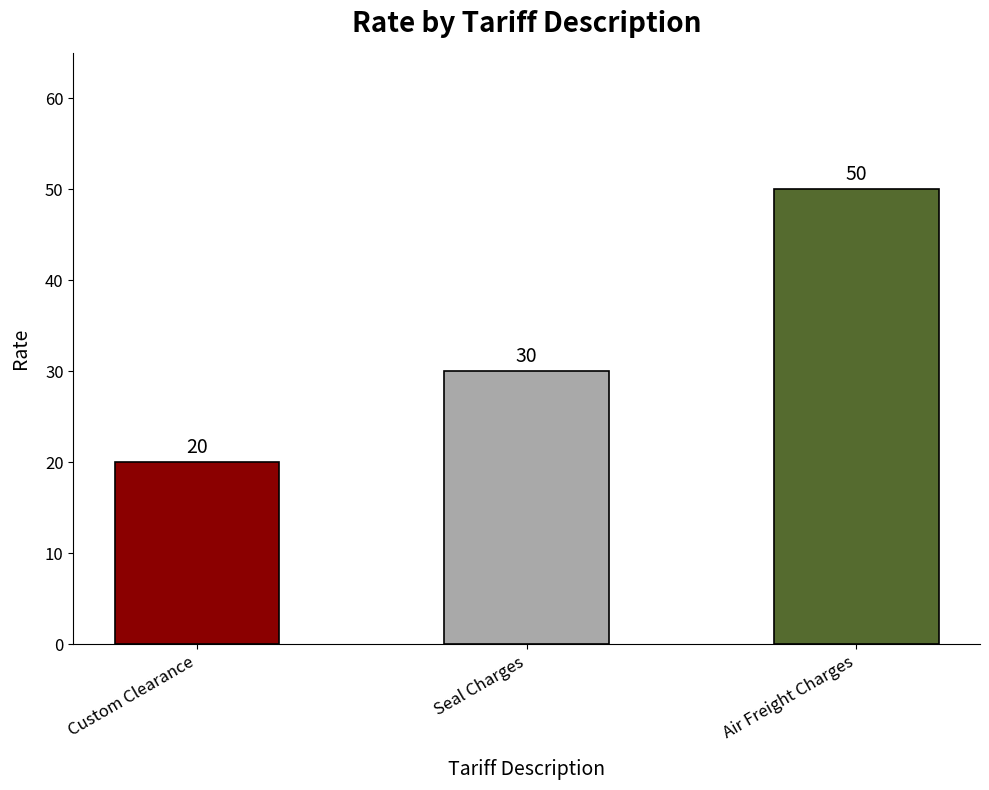

How many categories are shown in the chart?

3